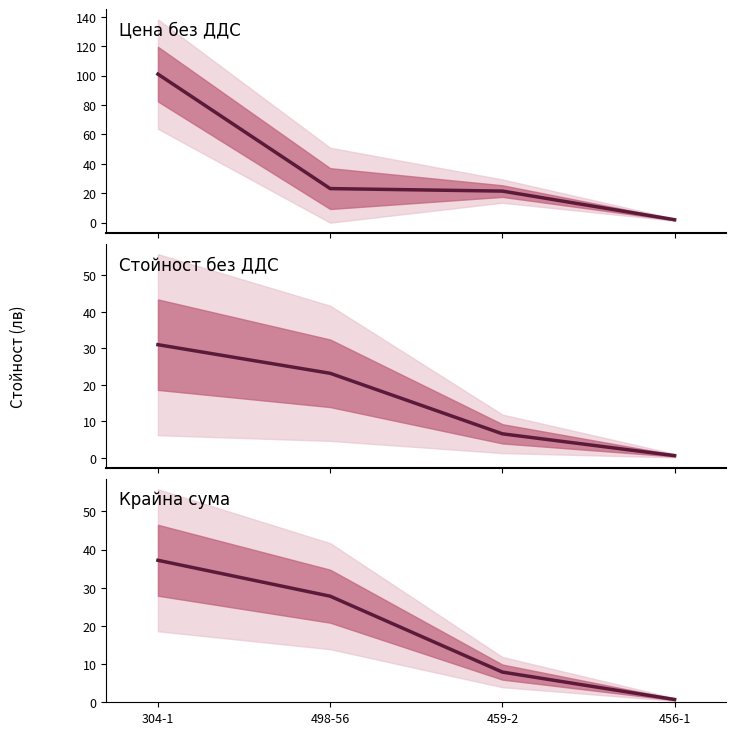

What is the difference between the maximum and minimum values in the Крайна сума series?

36.5